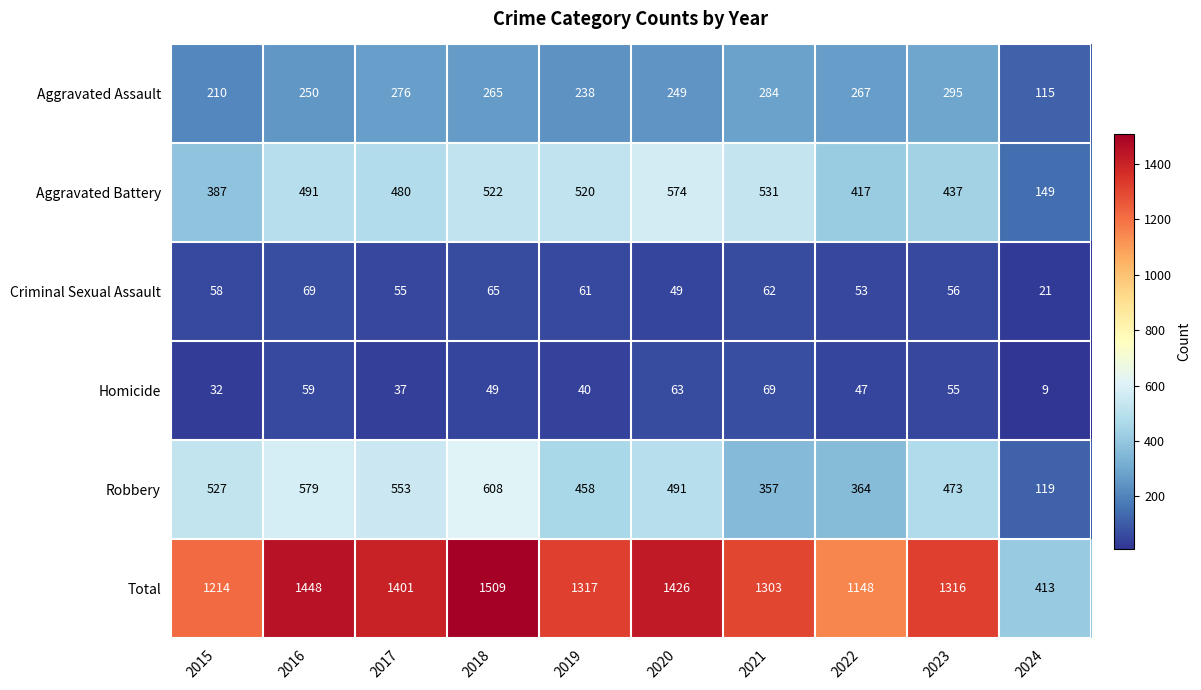

Where is Aggravated Assault nearest to the value 205?

2015